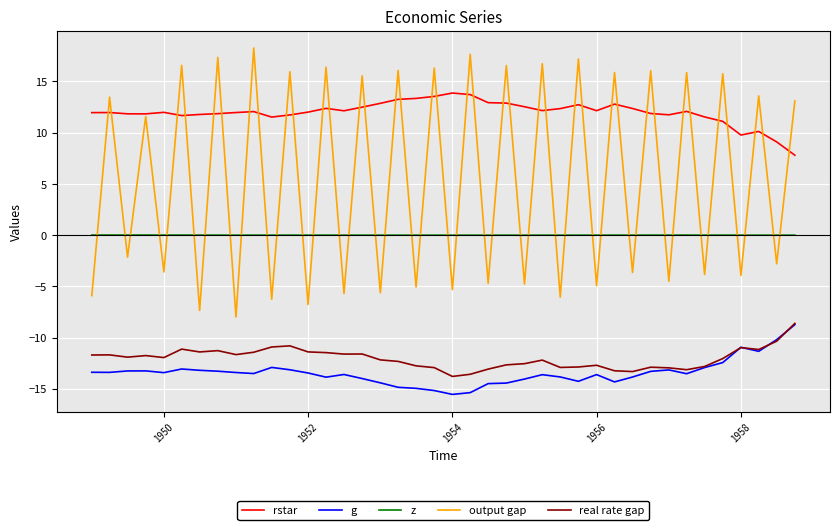

Which series has the widest spread of values?

output gap